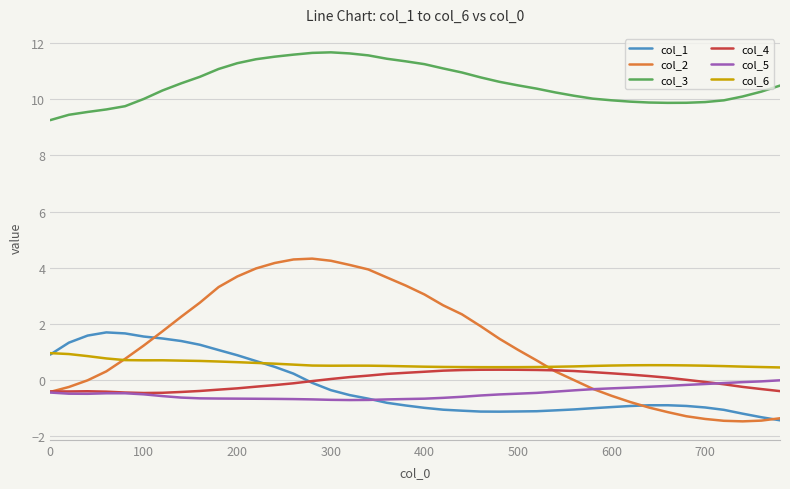

What is the greatest value displayed?

11.7